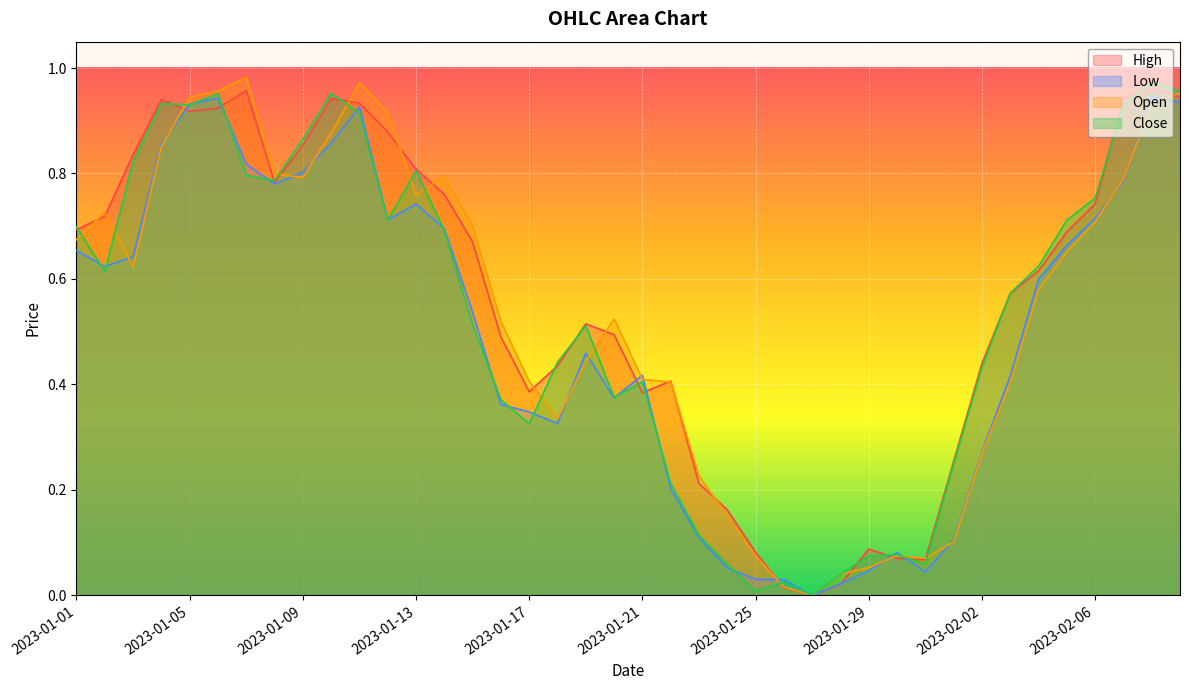

Where is High nearest to the value 0?

2023-01-27